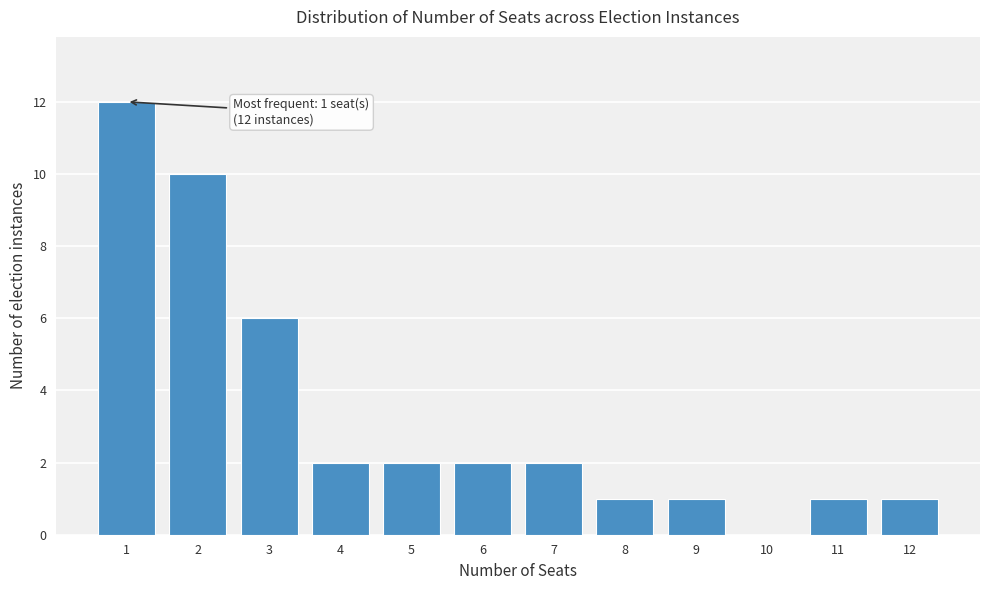

Reading left to right, what are all the values shown in this chart?

1=12	2=10	3=6	4=2	5=2	6=2	7=2	8=1	9=1	10=0	11=1	12=1